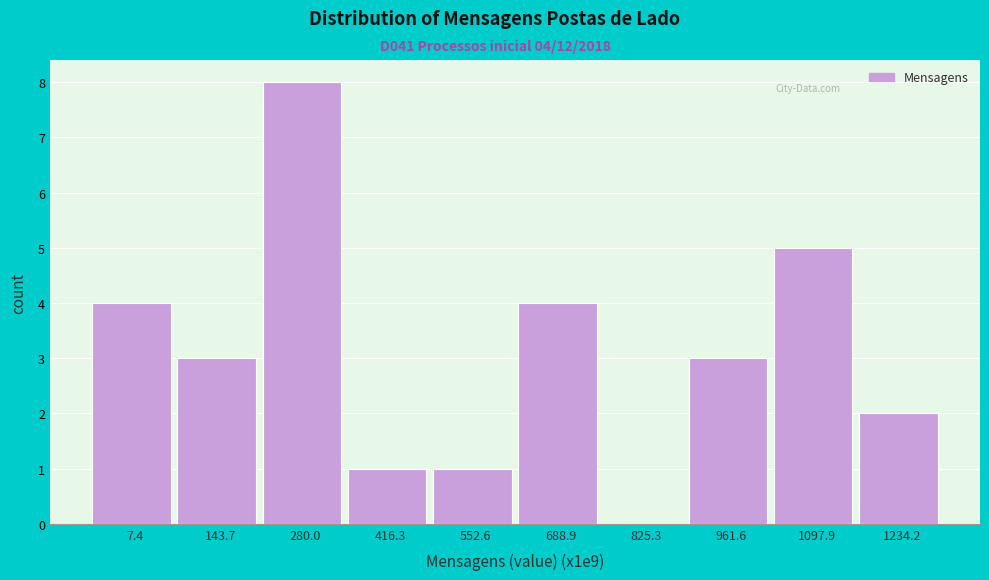

Reading left to right, list all the values displayed in this chart.

7.4=4	143.7=3	280.0=8	416.3=1	552.6=1	688.9=4	825.3=0	961.6=3	1097.9=5	1234.2=2